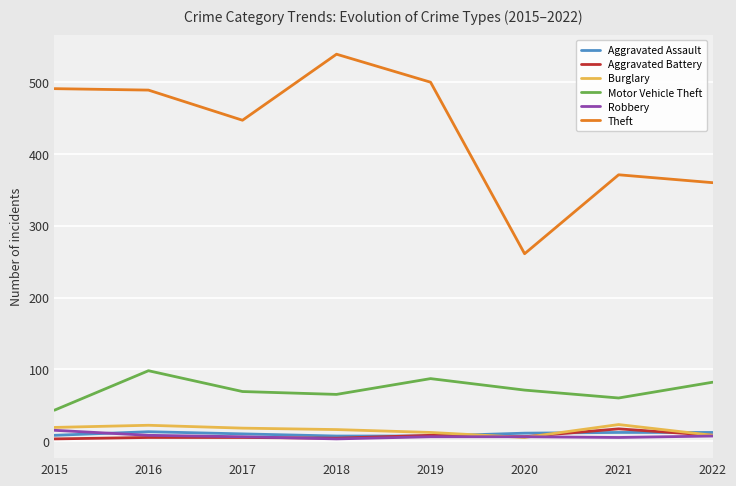

What is the difference between the maximum and minimum values in the Robbery series?

12